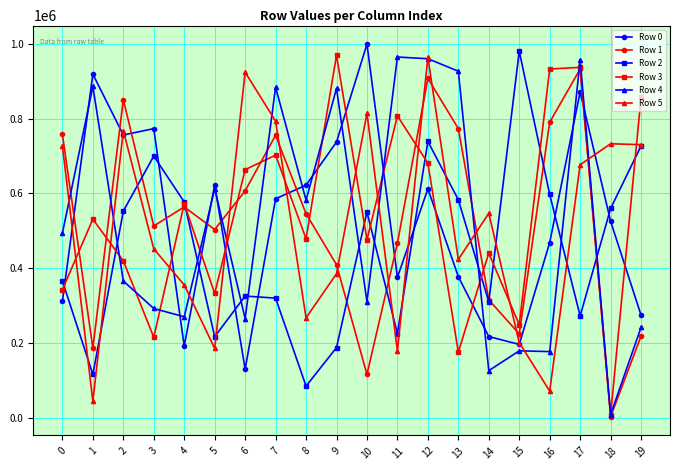

The value of Row 2 at 15 is 980045. True or false?

True